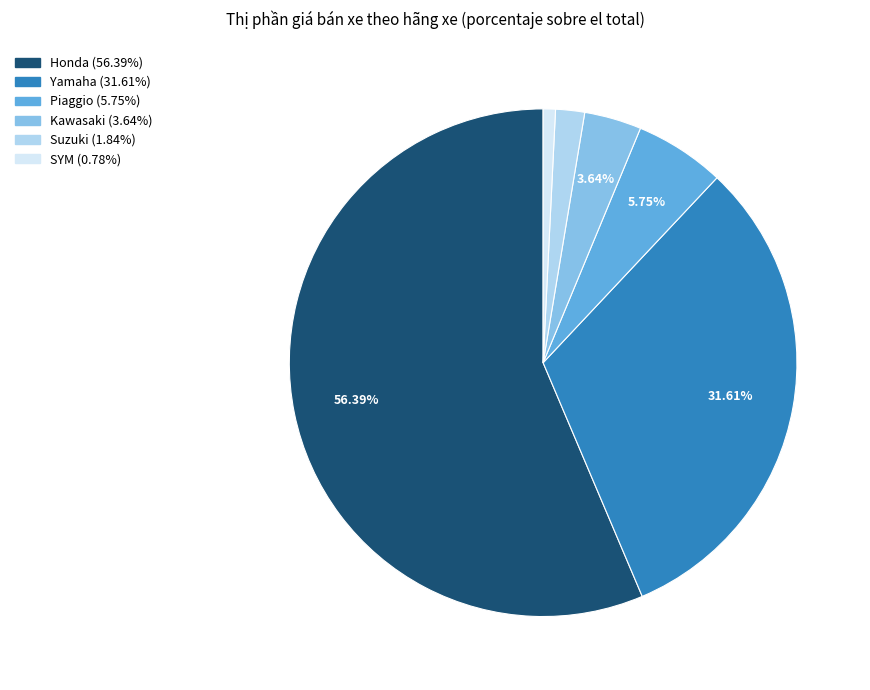

Is the sum of Honda and Yamaha greater than half?

Yes